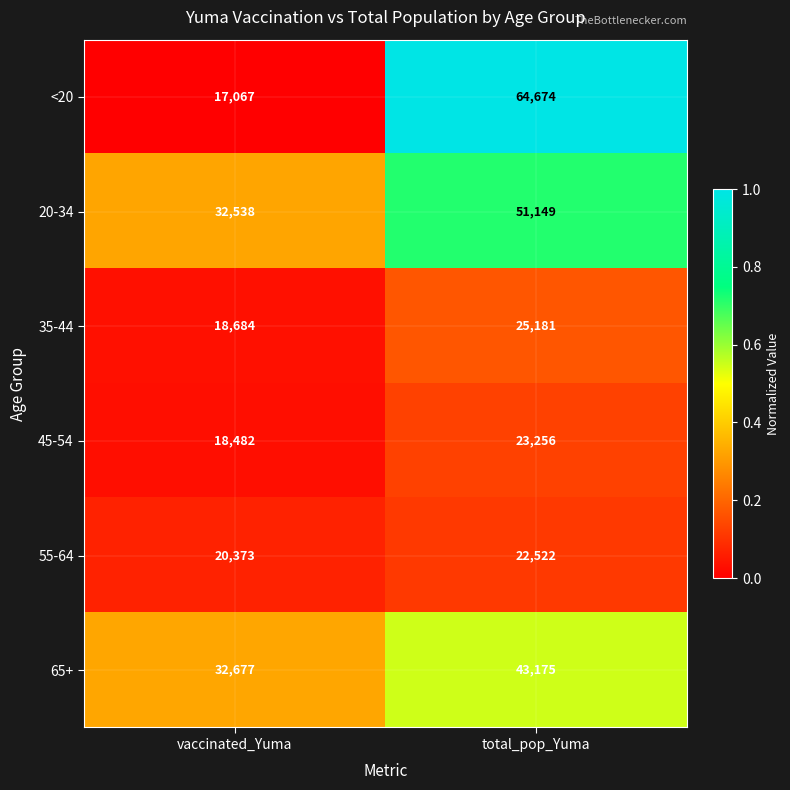

Count the number of categories in the chart.

2